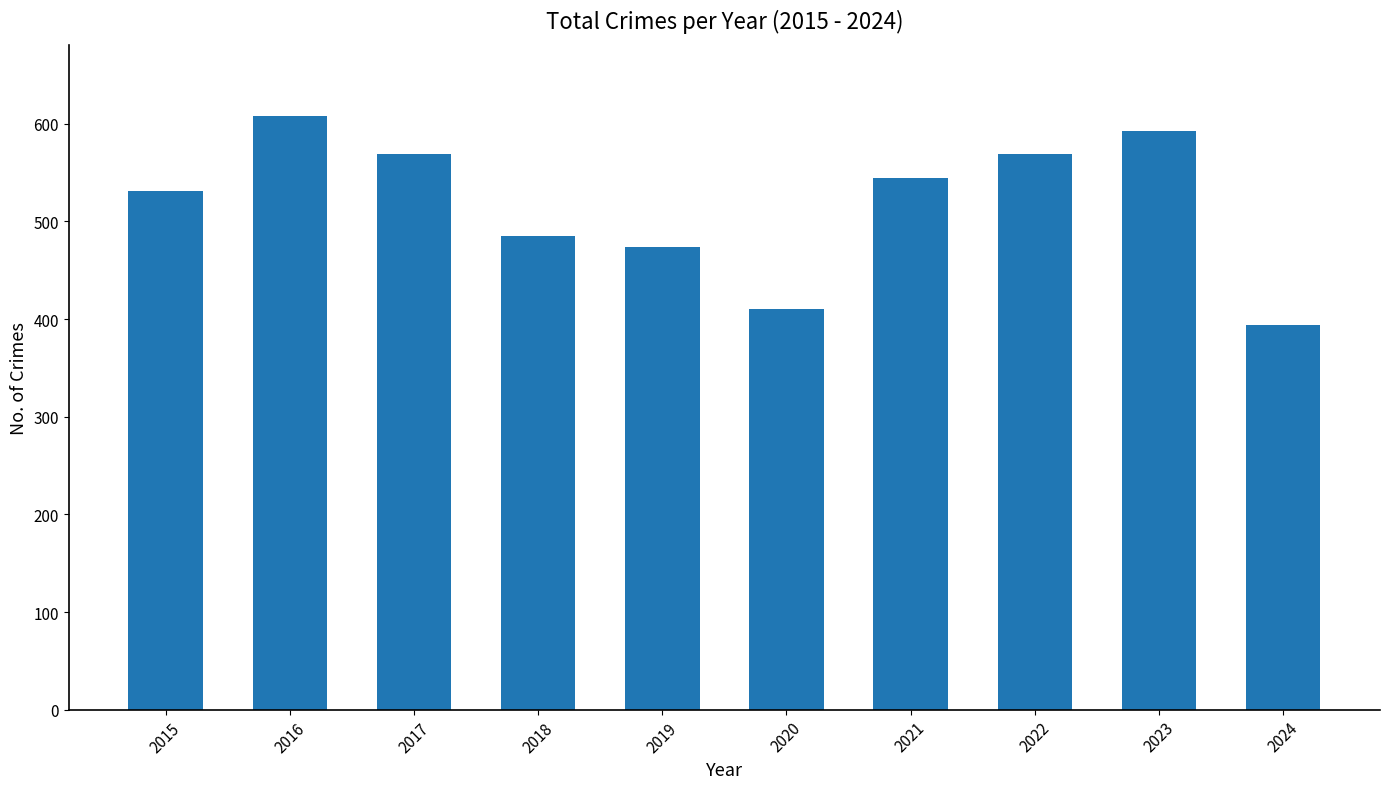

What is the change in value from 2019 to 2023?

+119